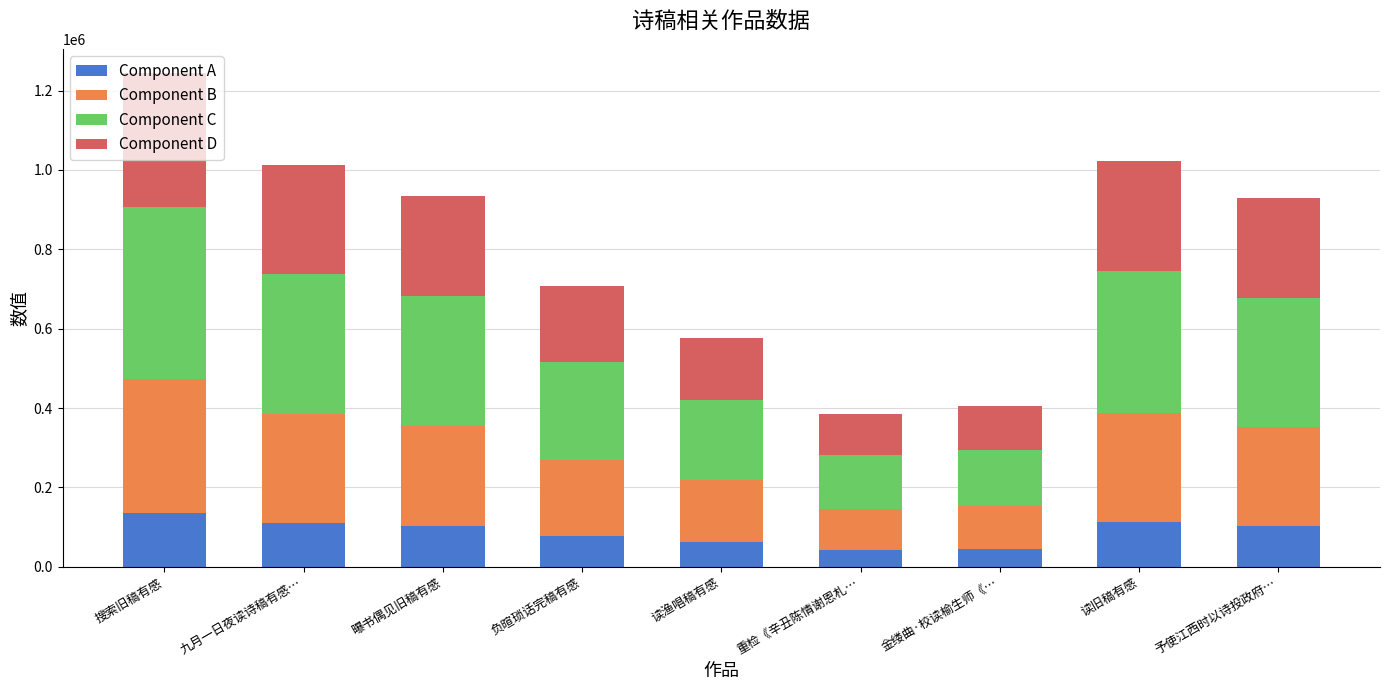

What is the sum of all Component A values?

793293.6